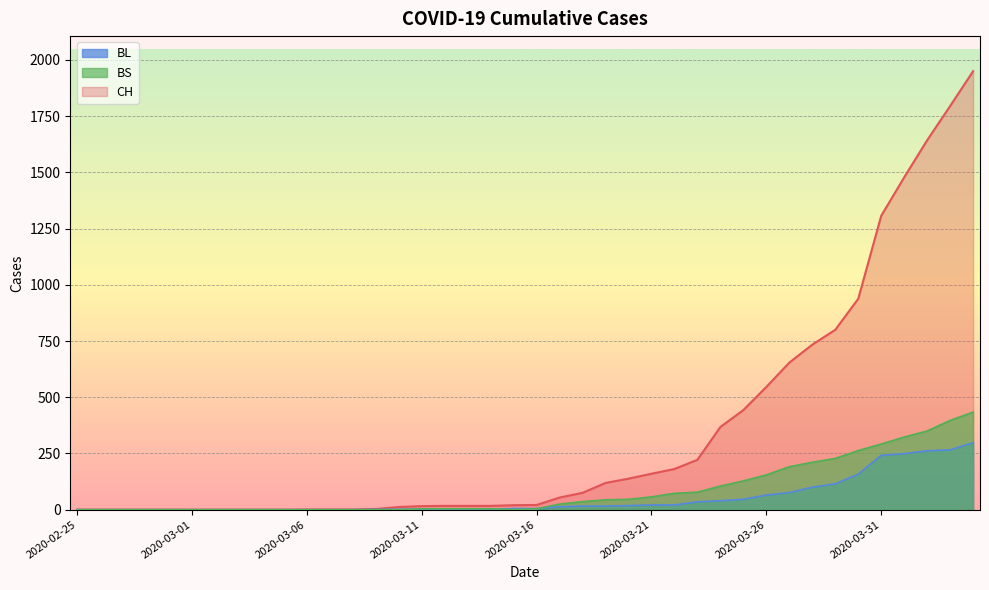

What is the difference between the maximum and minimum values in the BL series?

298